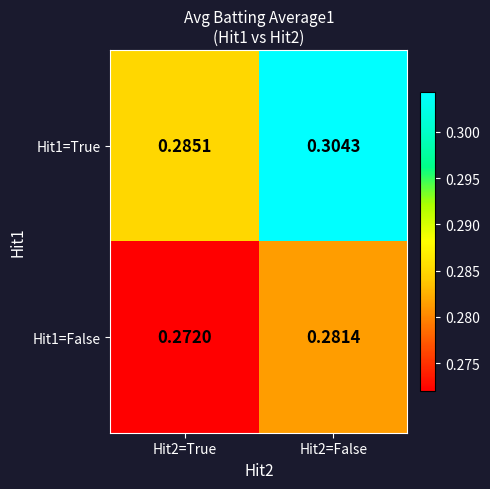

Which series has the widest spread of values?

Hit1=True